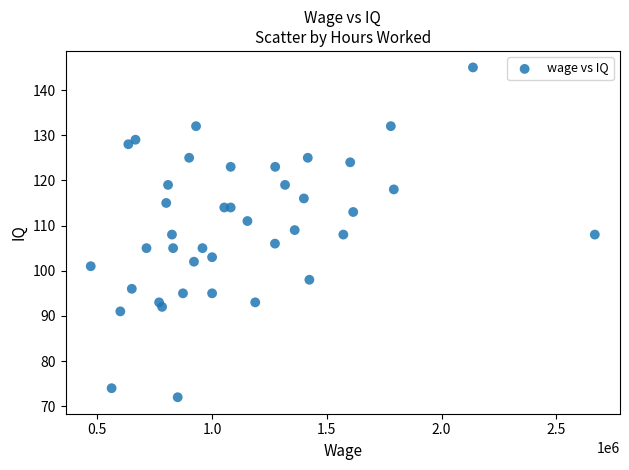

What is the range of X values (max minus min)?

2197000